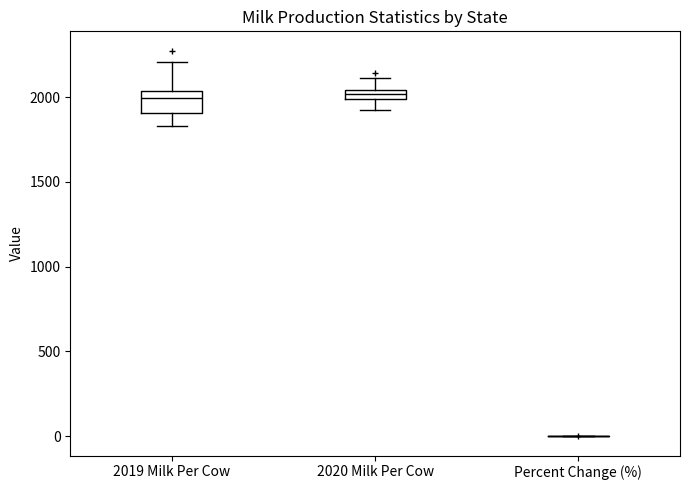

Where does the upper whisker of the box for 2020 Milk Per Cow end on the y-axis? The values are not printed on the chart, so give them approximately, as read against the axis.

2100